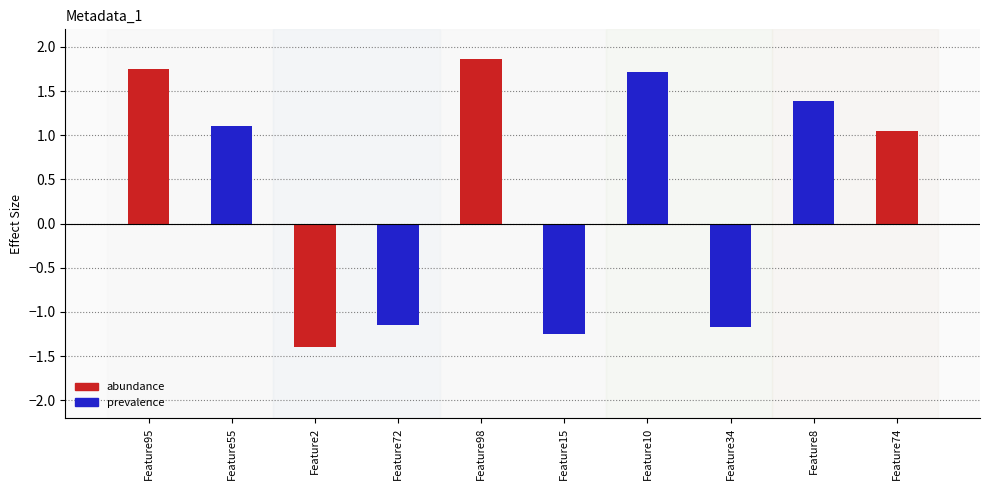

How many bars are there in total?

10